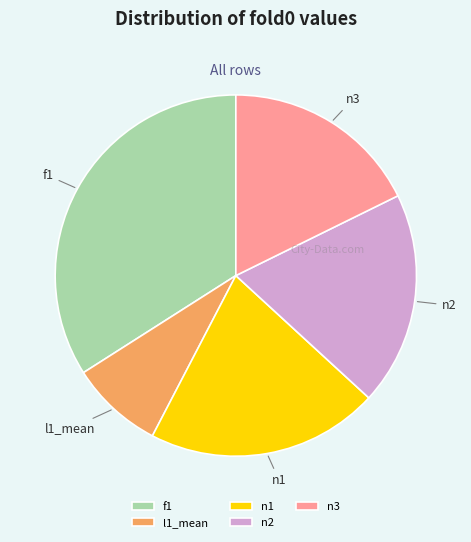

What is the smallest slice in the pie chart?

l1_mean